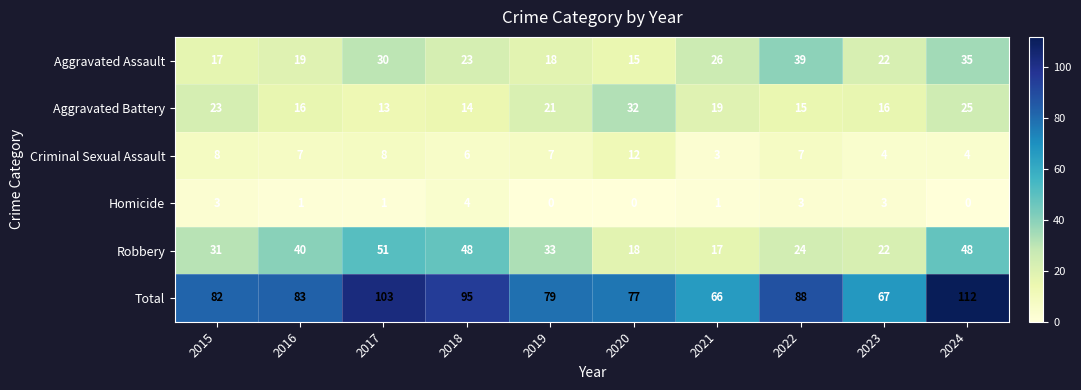

Which series has the widest spread of values?

Total